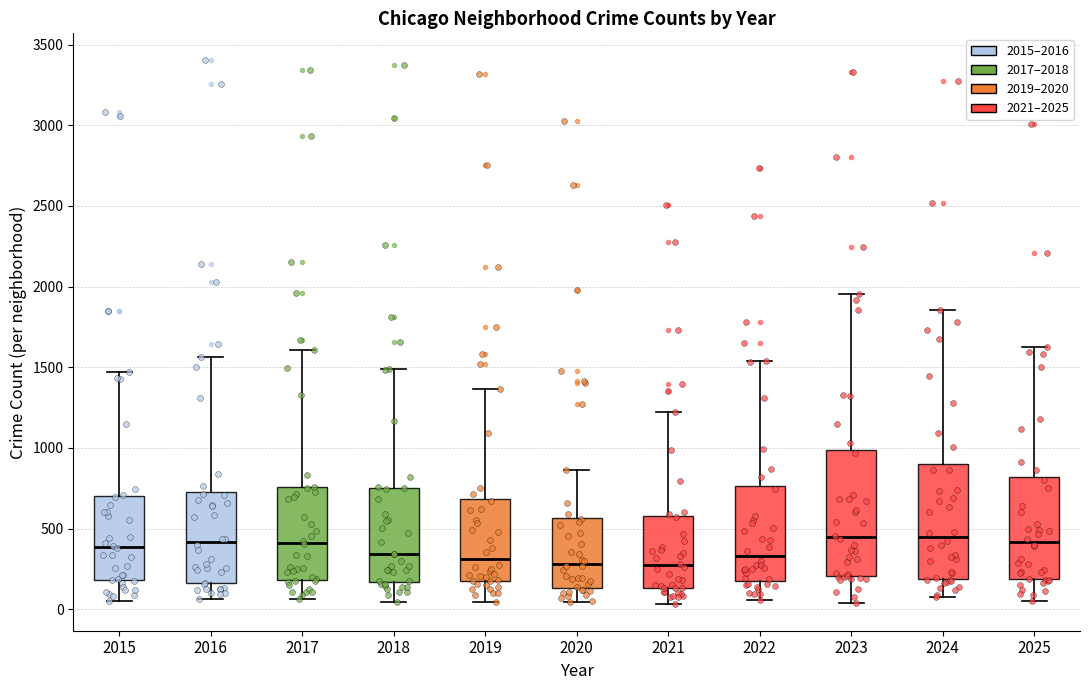

Reading left to right, read every box against the y-axis: the position of its median line, the range the box covers, and the ends of its whiskers. The values are not printed on the chart, so give them approximately, as read against the axis.

2015: median 400, box 200 to 700, whiskers 50 to 1450
2016: median 400, box 150 to 750, whiskers 50 to 1550
2017: median 400, box 200 to 750, whiskers 50 to 1600
2018: median 350, box 150 to 750, whiskers 50 to 1500
2019: median 300, box 150 to 700, whiskers 50 to 1350
2020: median 300, box 150 to 550, whiskers 50 to 850
2021: median 250, box 150 to 600, whiskers 50 to 1200
2022: median 350, box 200 to 750, whiskers 50 to 1550
2023: median 450, box 200 to 1000, whiskers 50 to 1950
2024: median 450, box 200 to 900, whiskers 100 to 1850
2025: median 400, box 200 to 800, whiskers 50 to 1650